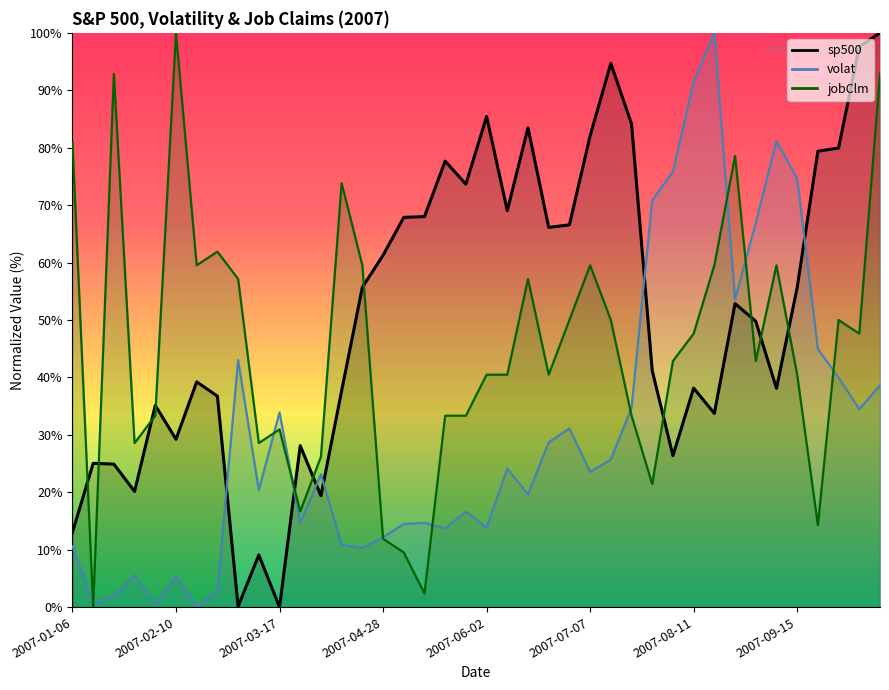

The volat series shows 52.7 at 2007-07-21. True or false?

False